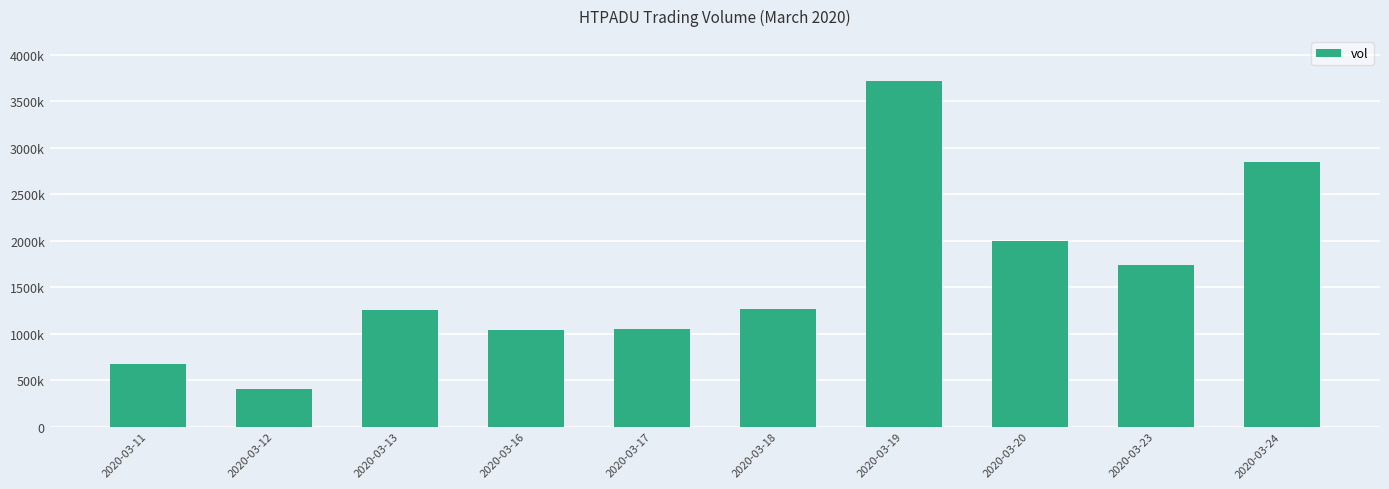

What is the value of the 3rd bar from the left?

1254300